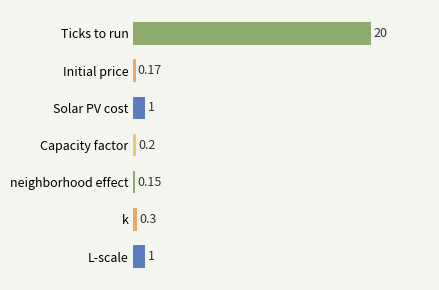

How many bars are there in total?

7